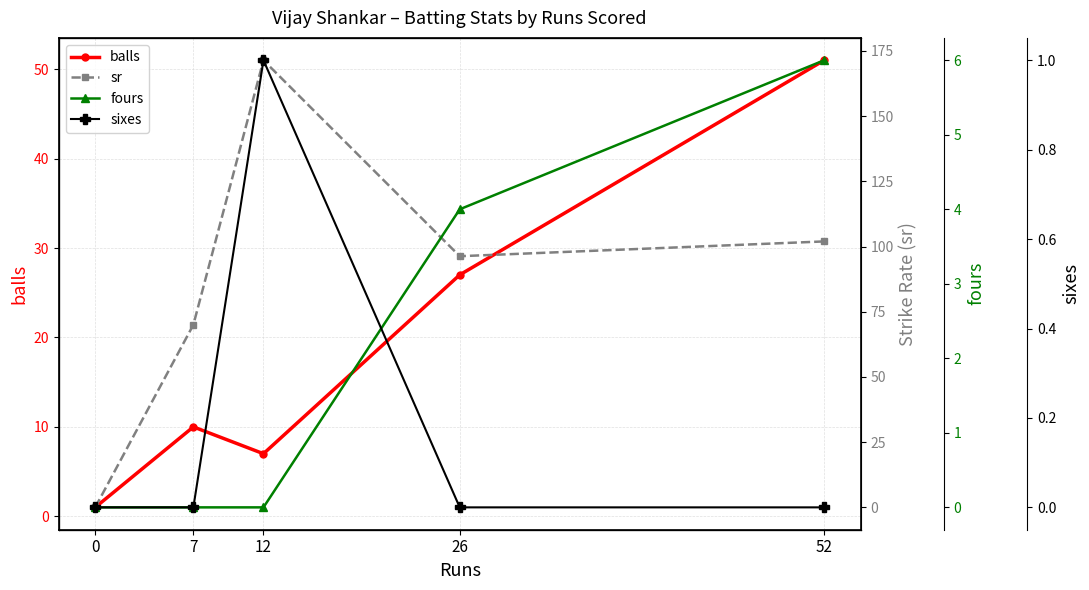

At which category is the sum across all series the highest?

12